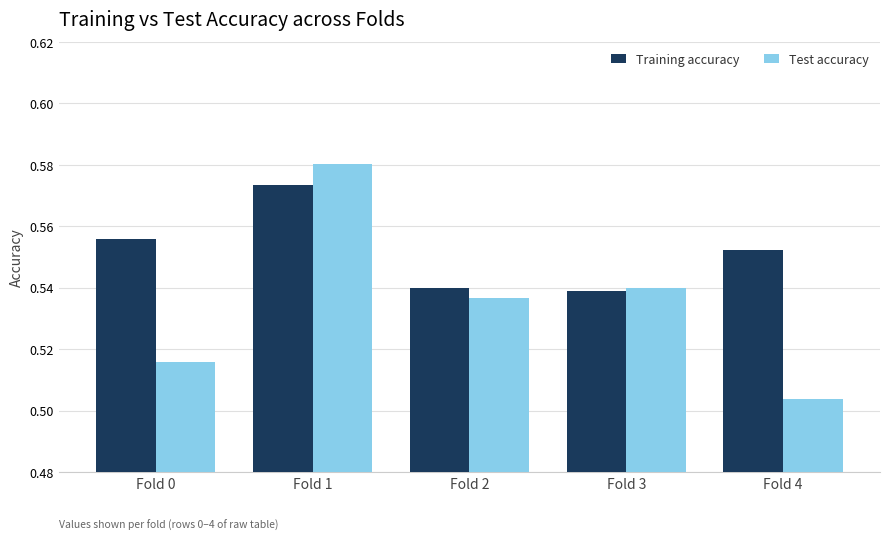

List the labels in order of Test accuracy value, largest first.

Fold 1, Fold 3, Fold 2, Fold 0, Fold 4